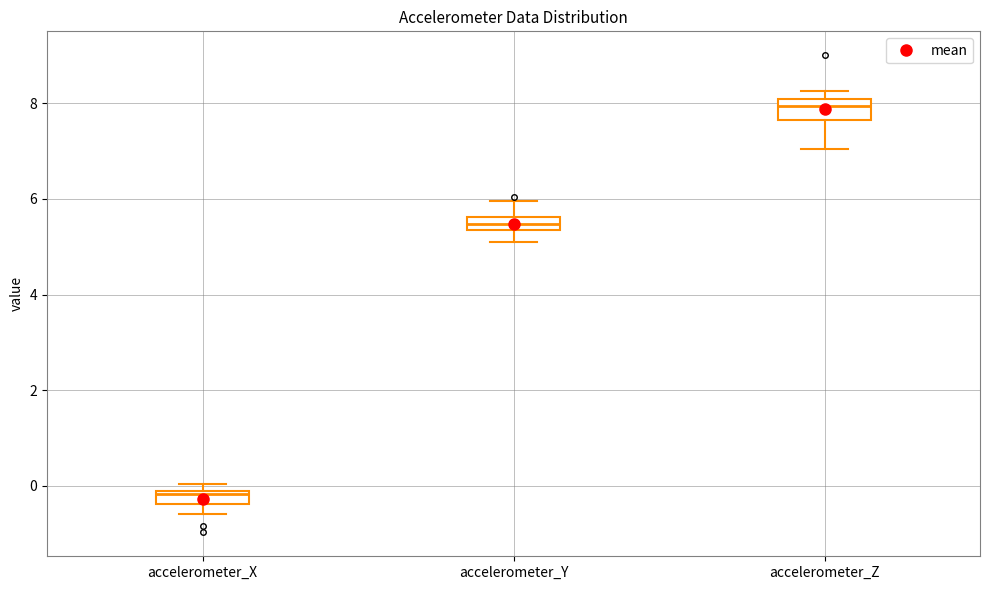

Which box's median line is the lowest?

accelerometer_X